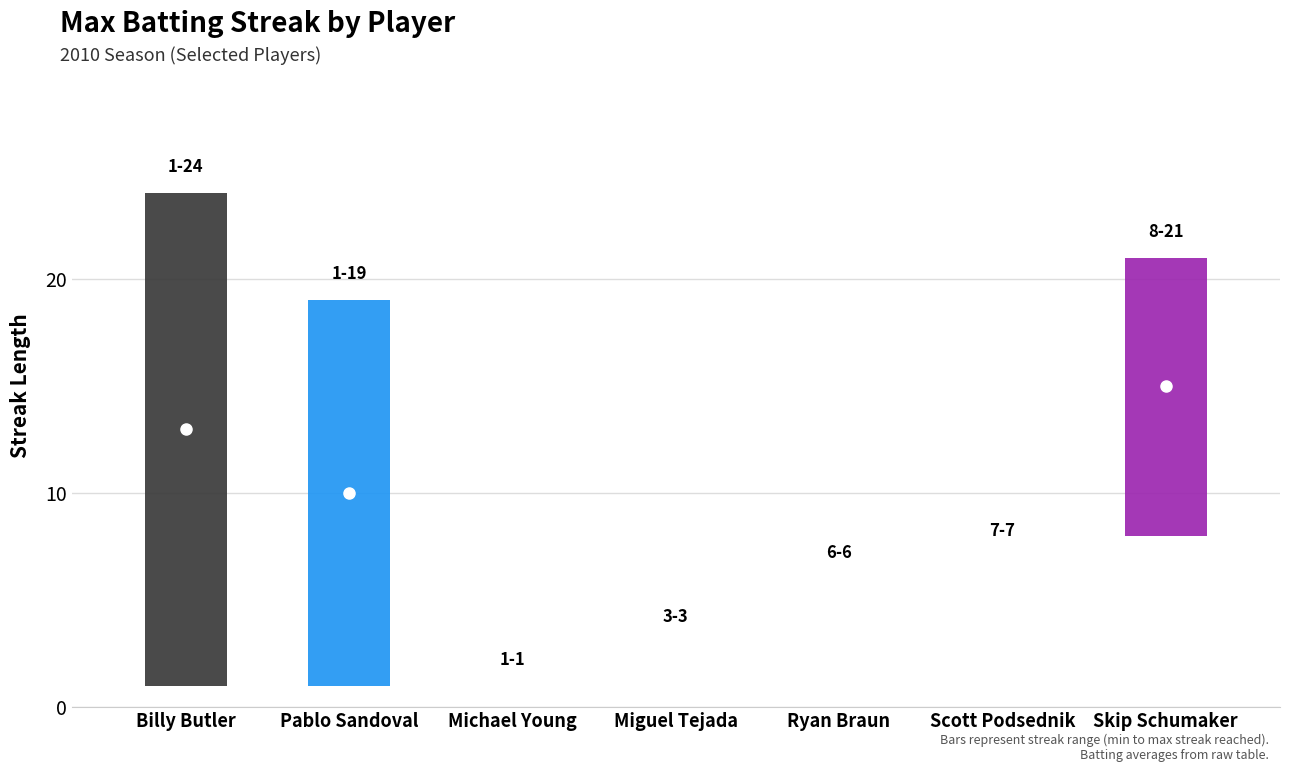

What is the sum of all max_streak values?

81.0